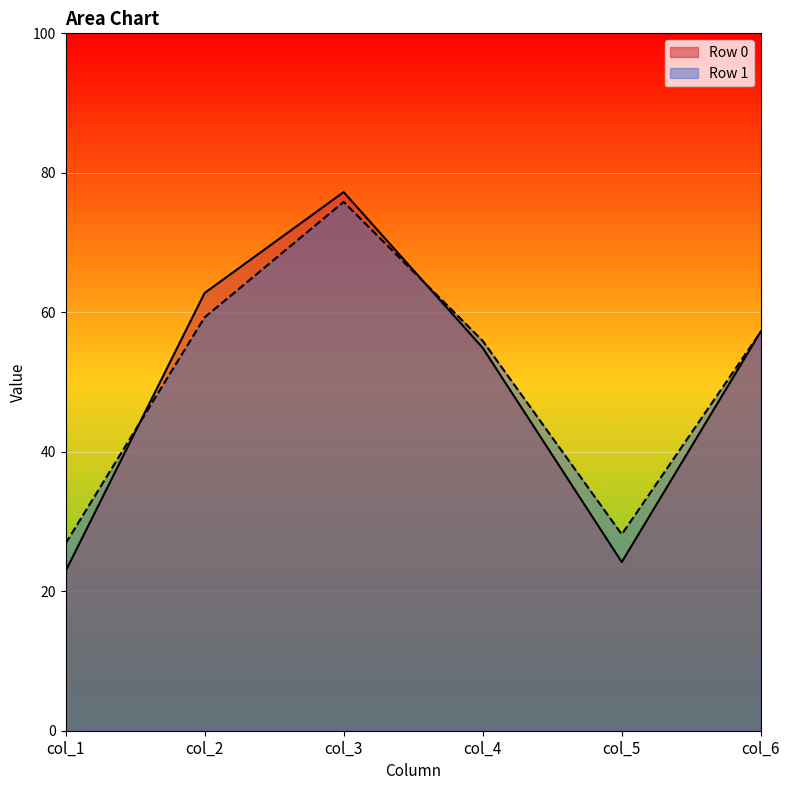

What is the value of the col_5 point at the 2nd from the left?

28.2